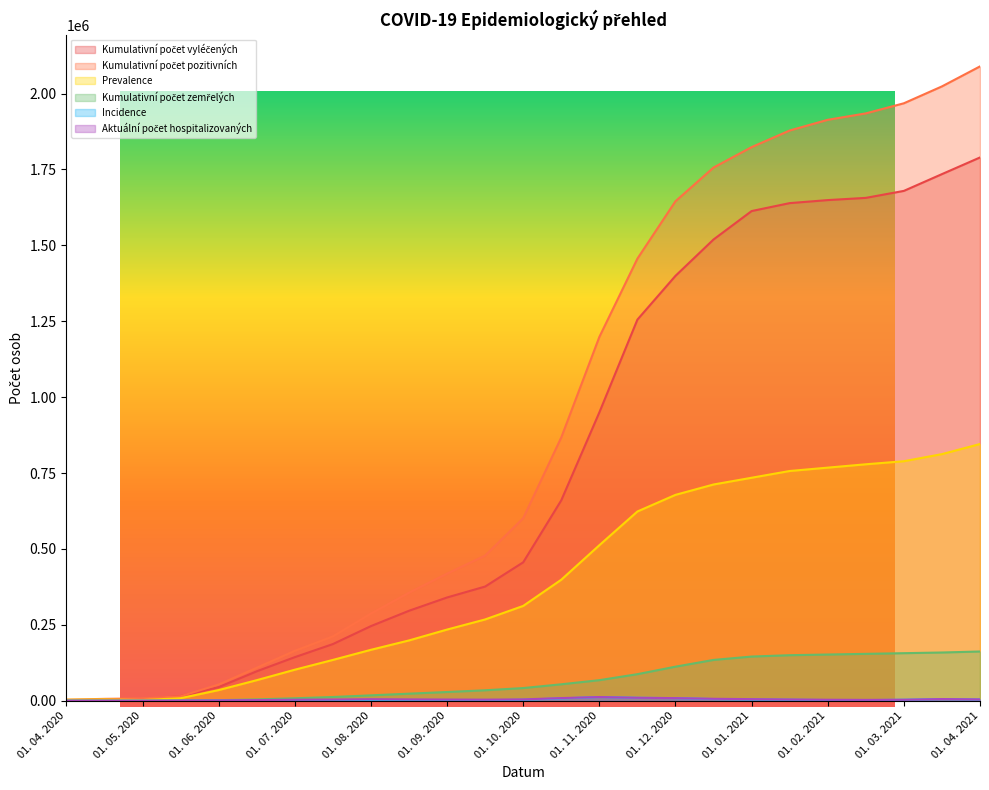

What is the label of the 6th point from the left?

15. 06. 2020